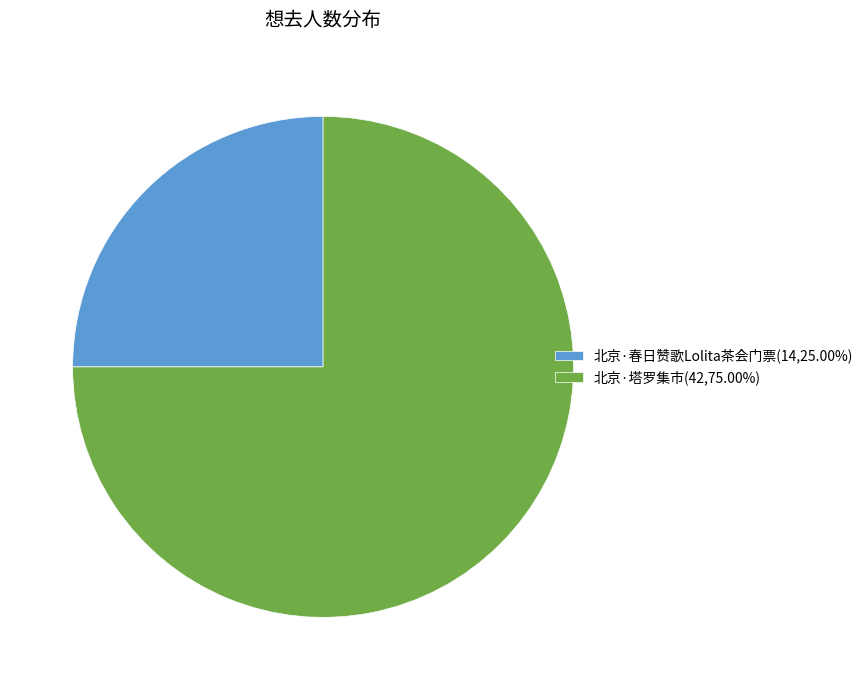

How many segments does this pie chart have?

2